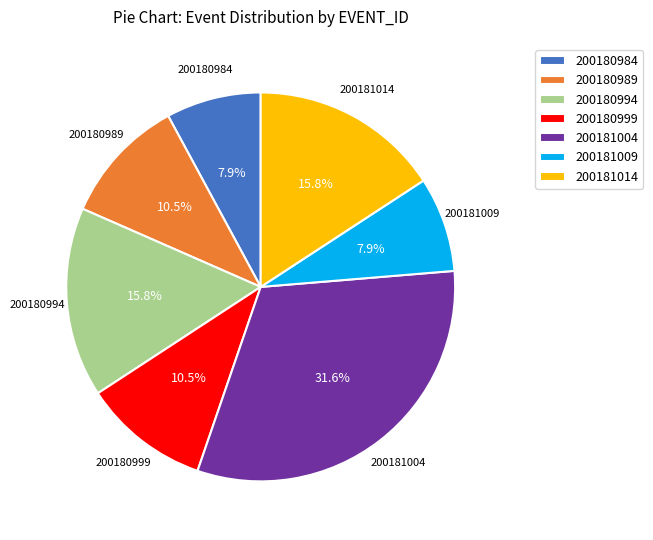

What percentage is the 200181004 slice, to the nearest percent?

32%